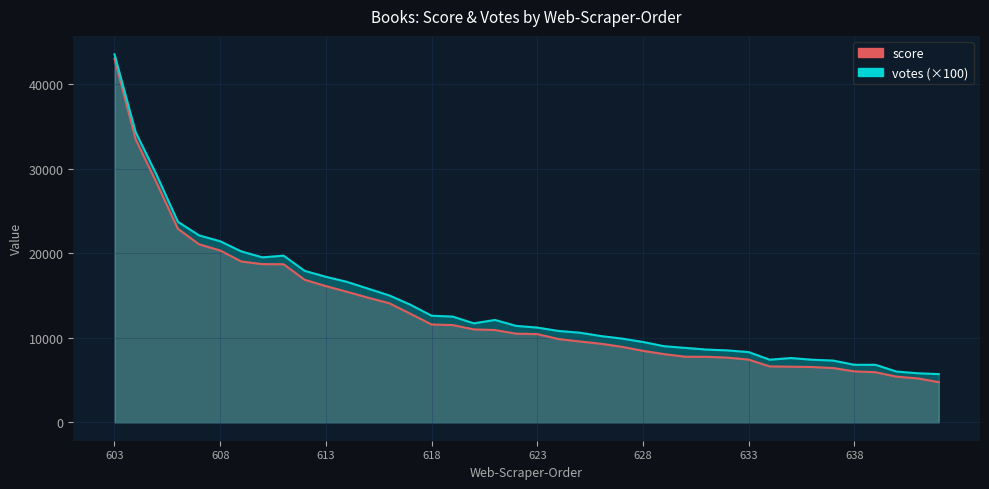

In votes, how many points are lower than both neighbors (excluding endpoints)?

3